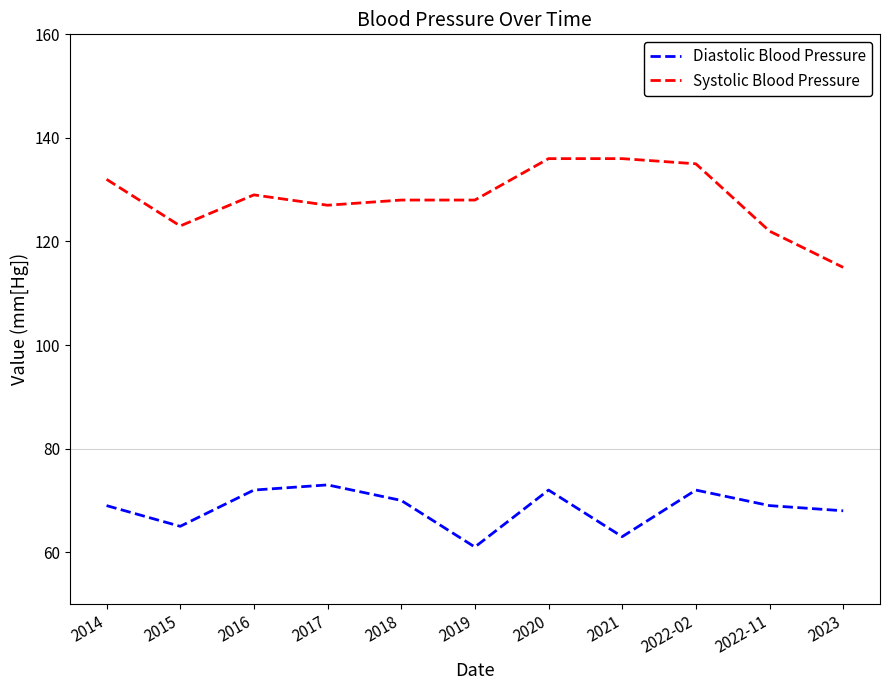

How many categories are shown in the chart?

11